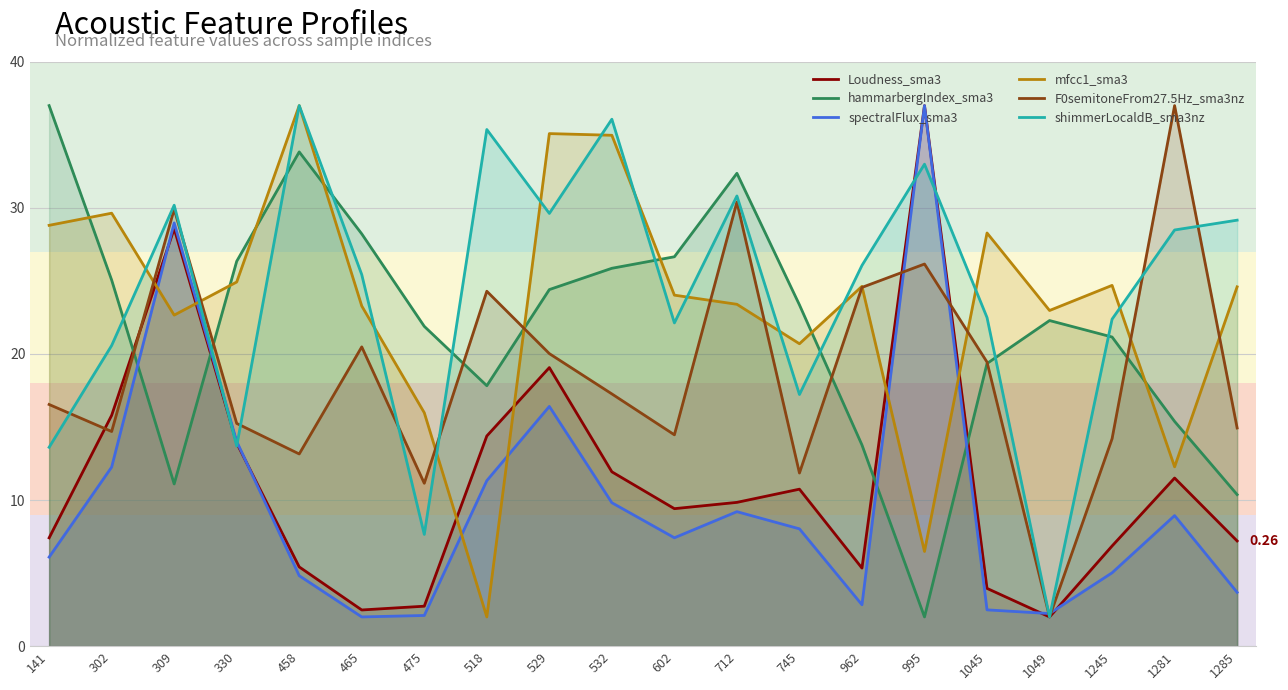

Between which two adjacent categories do hammarbergIndex_sma3 and Loudness_sma3 first intersect?

302 and 309